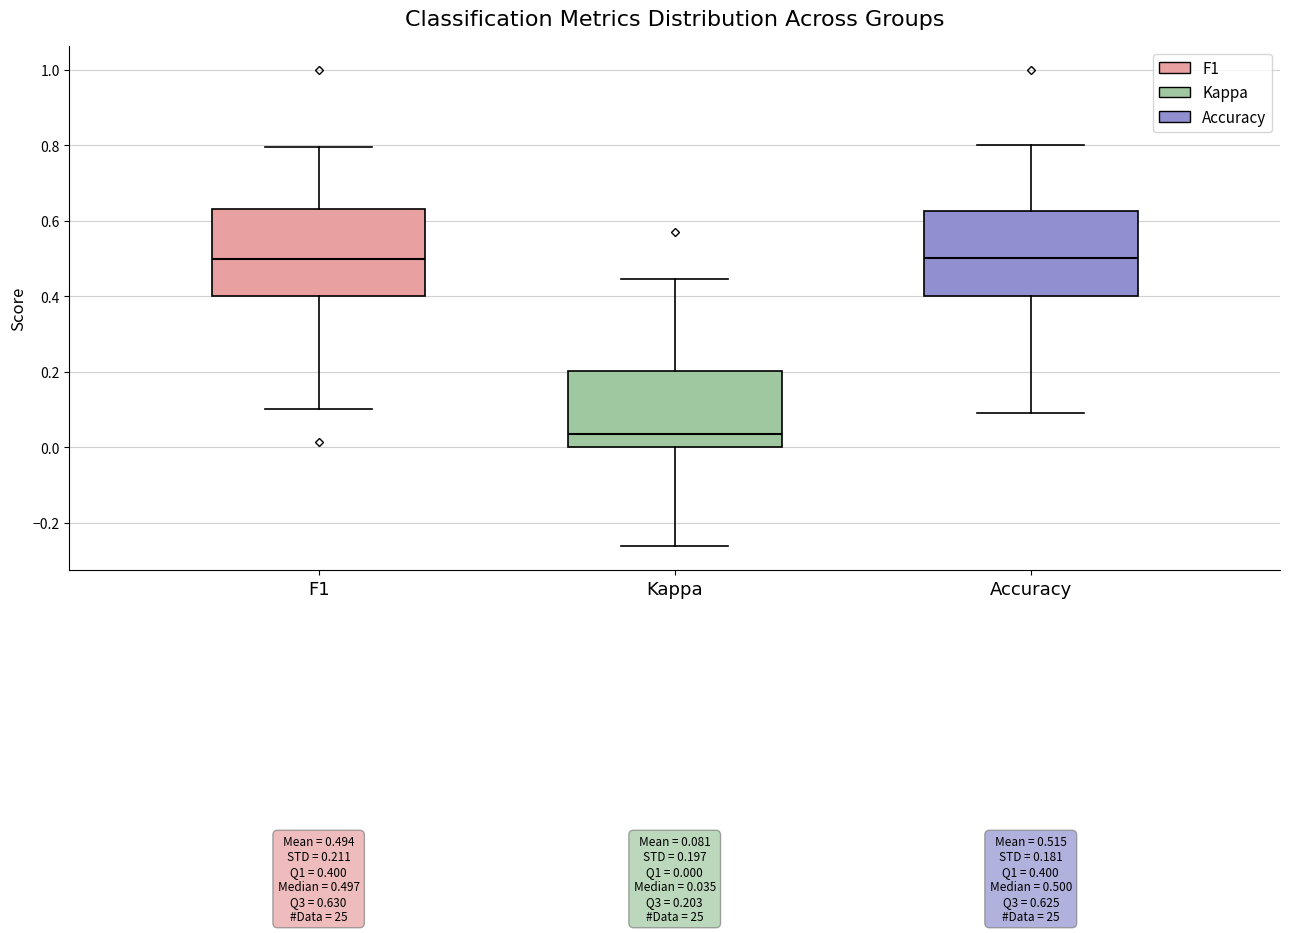

Which box's median line is the lowest?

Kappa